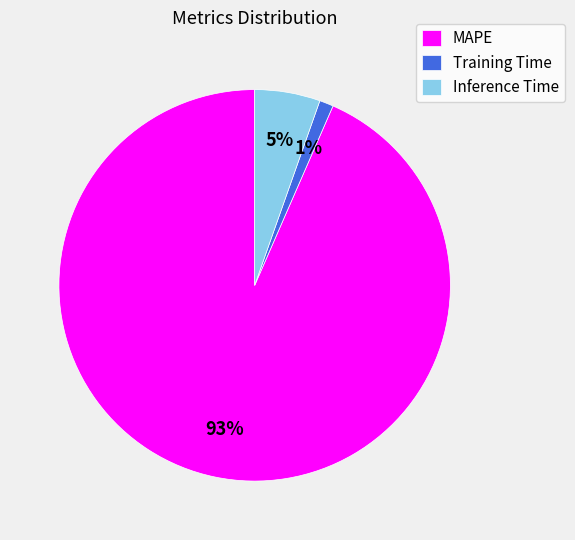

Is the sum of Training Time and Inference Time greater than half?

No